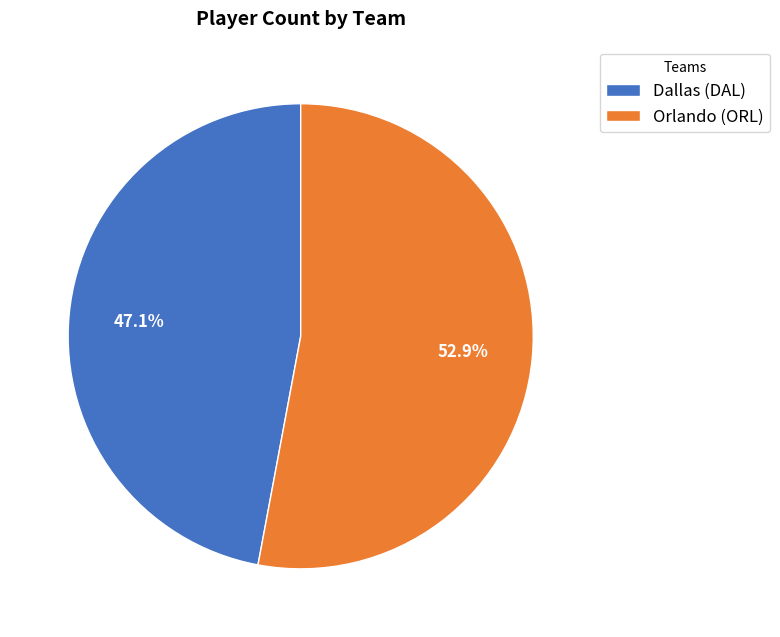

Between Orlando (ORL) and Dallas (DAL), which is larger?

Orlando (ORL)